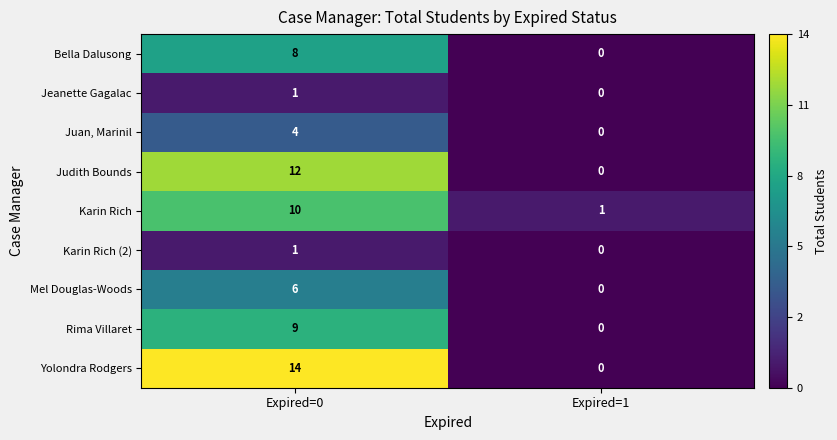

List the labels in order of Judith Bounds value, smallest first.

Expired=1, Expired=0